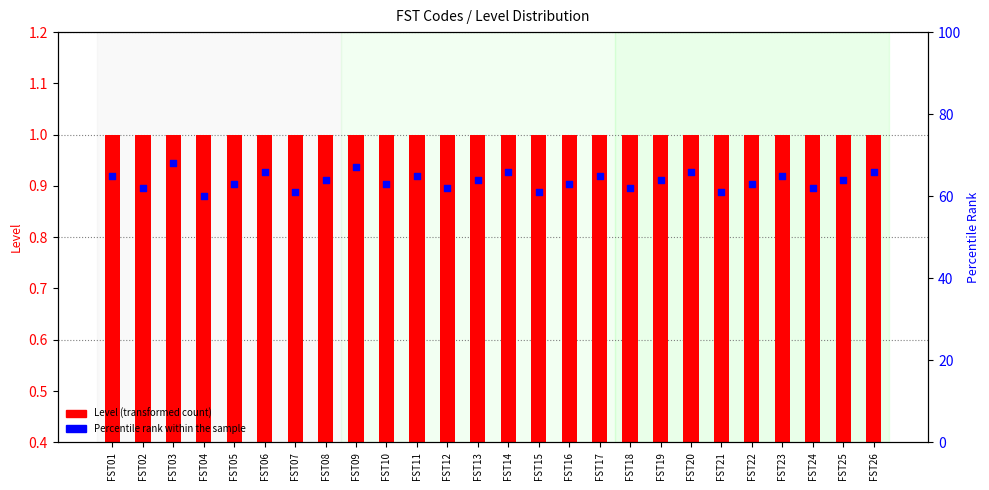

At which category is the sum across all series the highest?

FST03